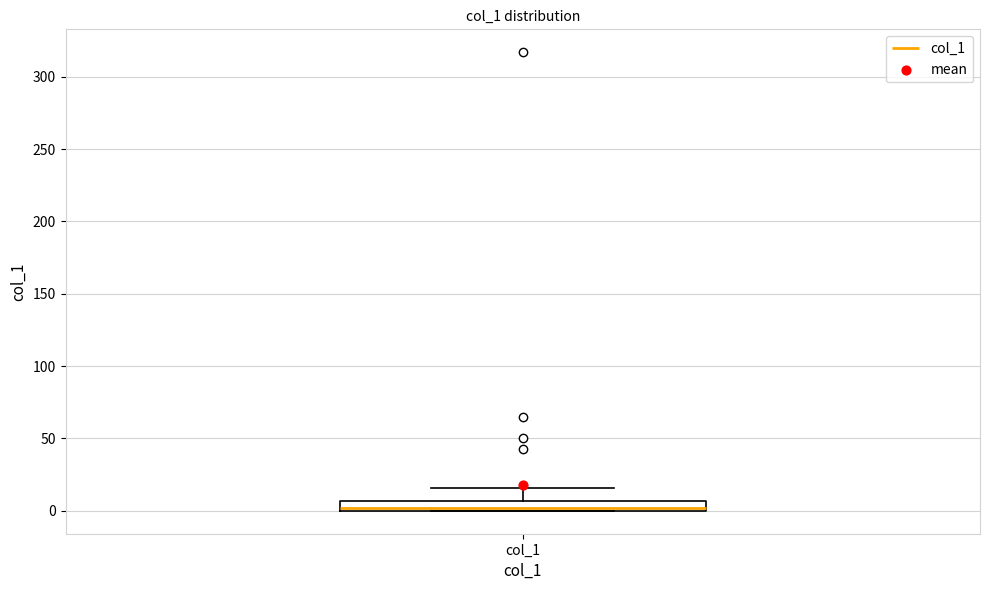

Where does the upper whisker of the box for col_1 end on the y-axis? The values are not printed on the chart, so give them approximately, as read against the axis.

15